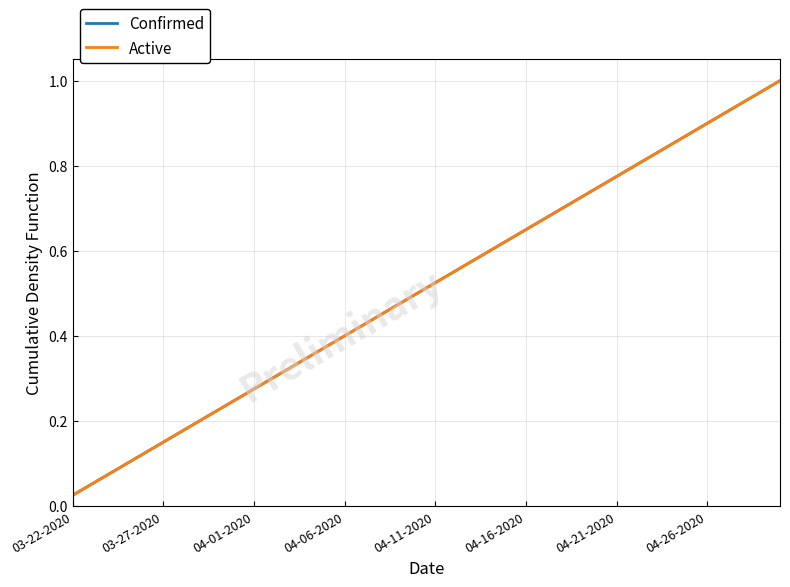

True or false: Confirmed has more than 1 interior local peaks.

False